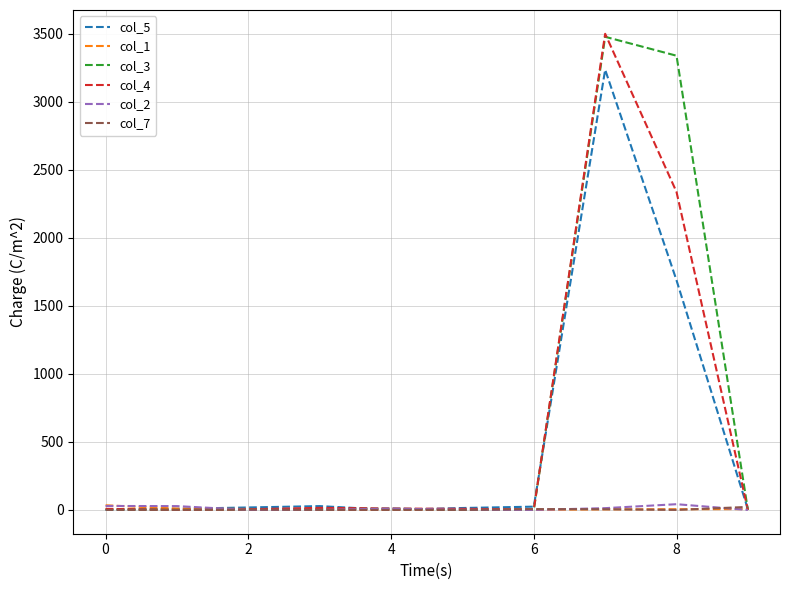

What is the greatest value displayed?

3498